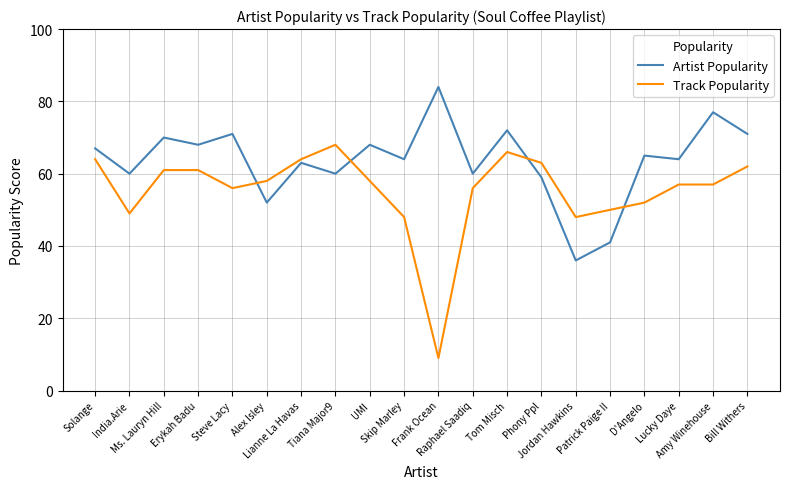

Reading left to right, transcribe all the data shown in this chart.

Artist Popularity: Solange=67	India.Arie=60	Ms. Lauryn Hill=70	Erykah Badu=68	Steve Lacy=71	Alex Isley=52	Lianne La Havas=63	Tiana Major9=60	UMI=68	Skip Marley=64	Frank Ocean=84	Raphael Saadiq=60	Tom Misch=72	Phony Ppl=59	Jordan Hawkins=36	Patrick Paige II=41	D'Angelo=65	Lucky Daye=64	Amy Winehouse=77	Bill Withers=71
Track Popularity: Solange=64	India.Arie=49	Ms. Lauryn Hill=61	Erykah Badu=61	Steve Lacy=56	Alex Isley=58	Lianne La Havas=64	Tiana Major9=68	UMI=58	Skip Marley=48	Frank Ocean=9	Raphael Saadiq=56	Tom Misch=66	Phony Ppl=63	Jordan Hawkins=48	Patrick Paige II=50	D'Angelo=52	Lucky Daye=57	Amy Winehouse=57	Bill Withers=62